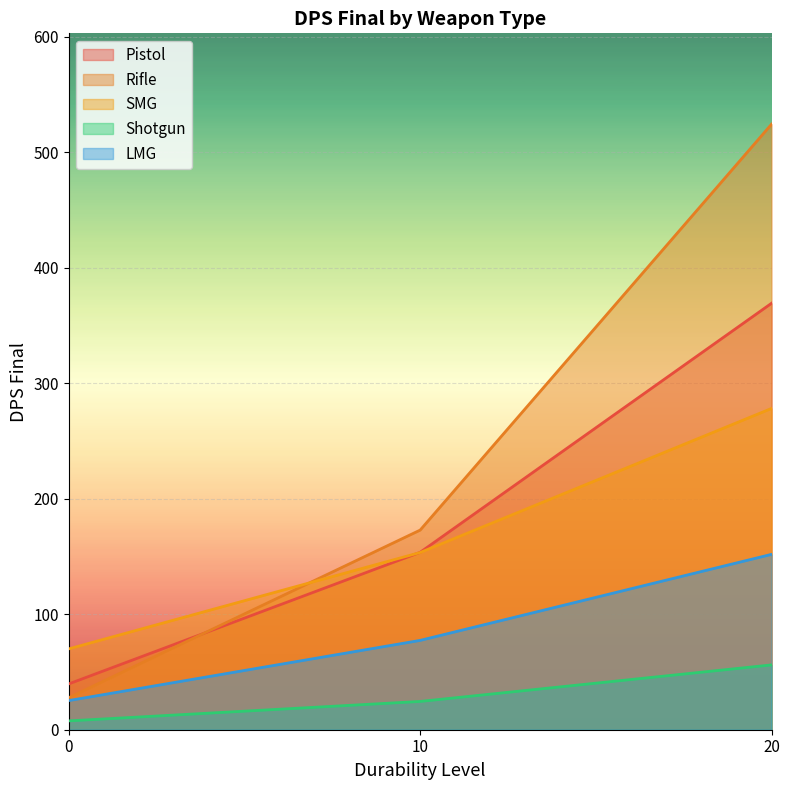

What is the value of the SMG point at the 1st from the left?

70.0